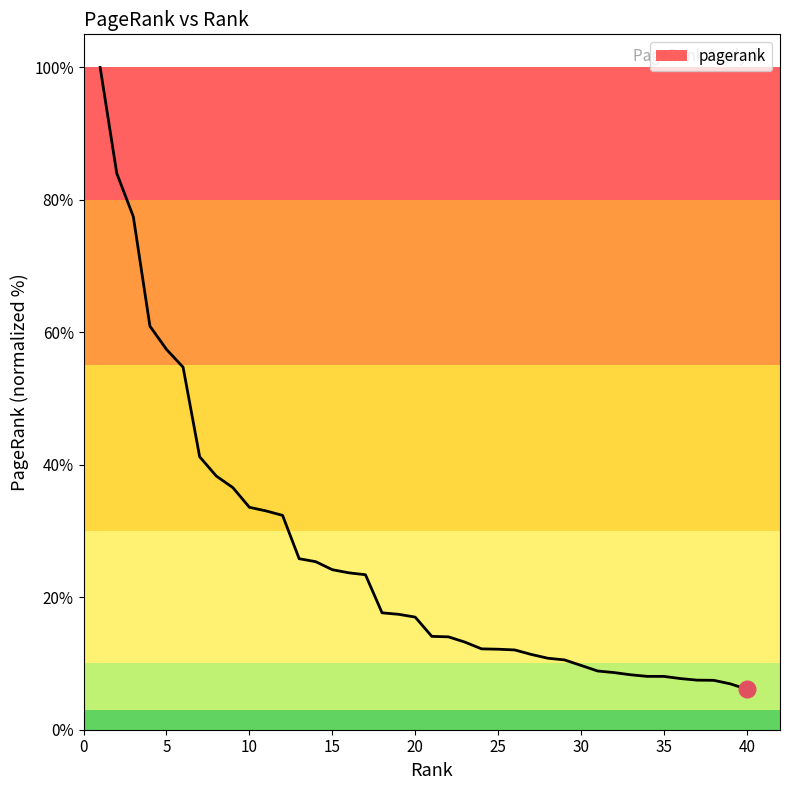

What is the difference between the maximum and minimum values?

93.9